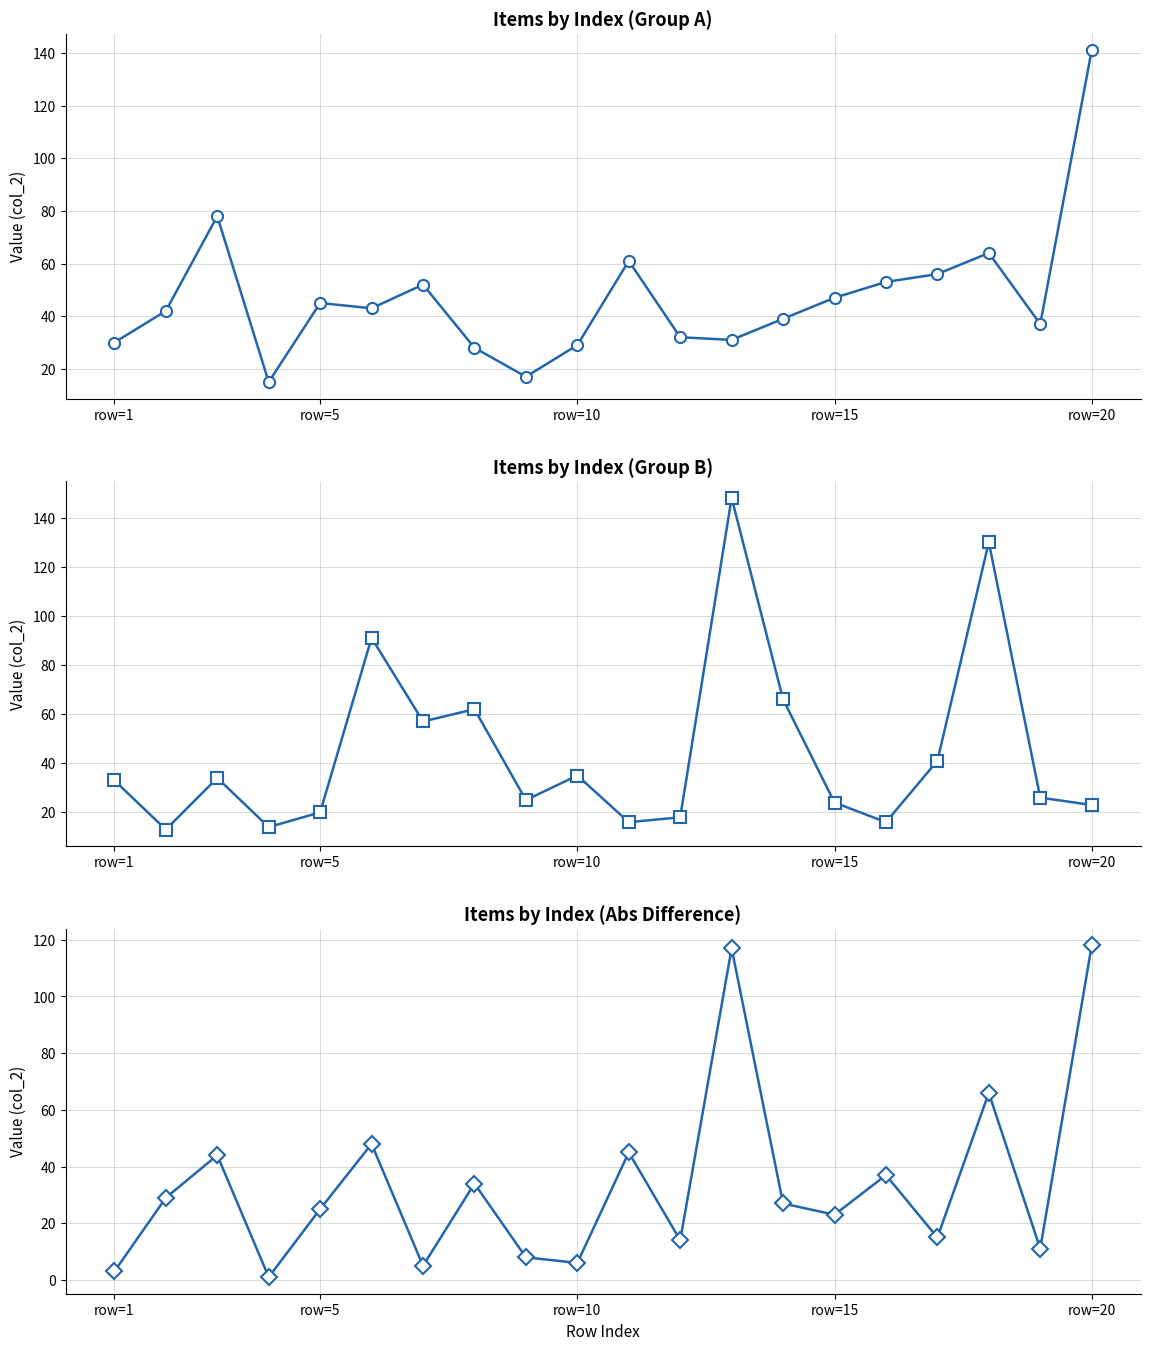

True or false: Group A (rows 1-20) has more than 0 points higher than both neighbors.

True